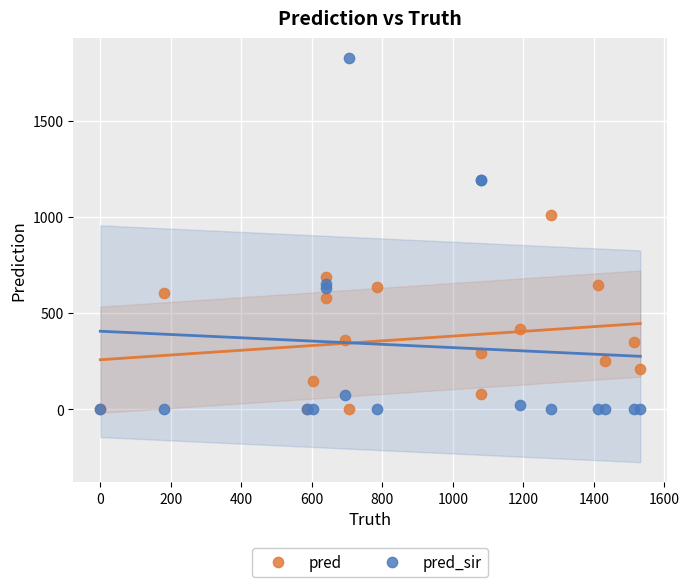

In the pred_sir series, what Y value is closest to 912?

654.3